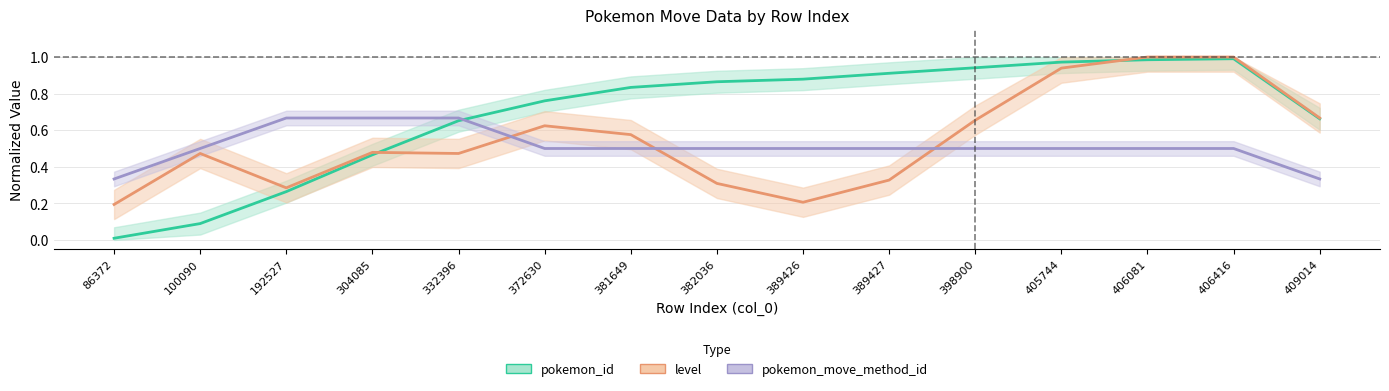

At how many categories does at least one series exceed 0?

15